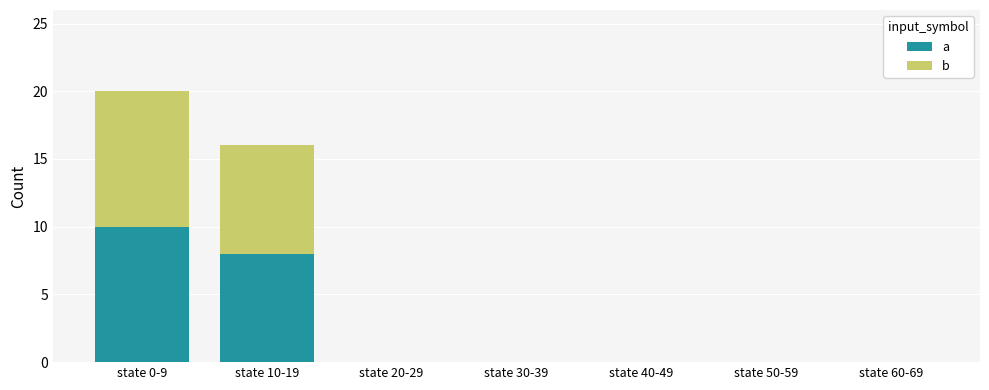

Are the bars grouped side by side (vs. stacked)?

No